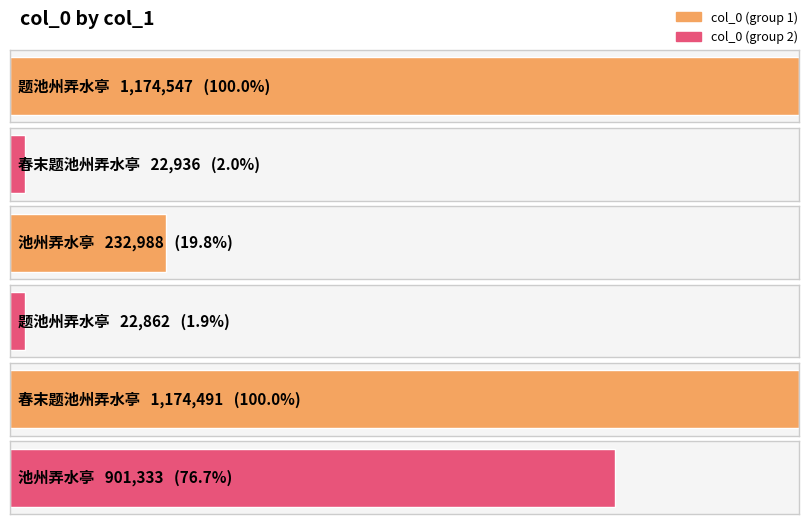

Reading right to left, what are all the values shown in this chart?

901333	1174491	22862	232988	22936	1174547